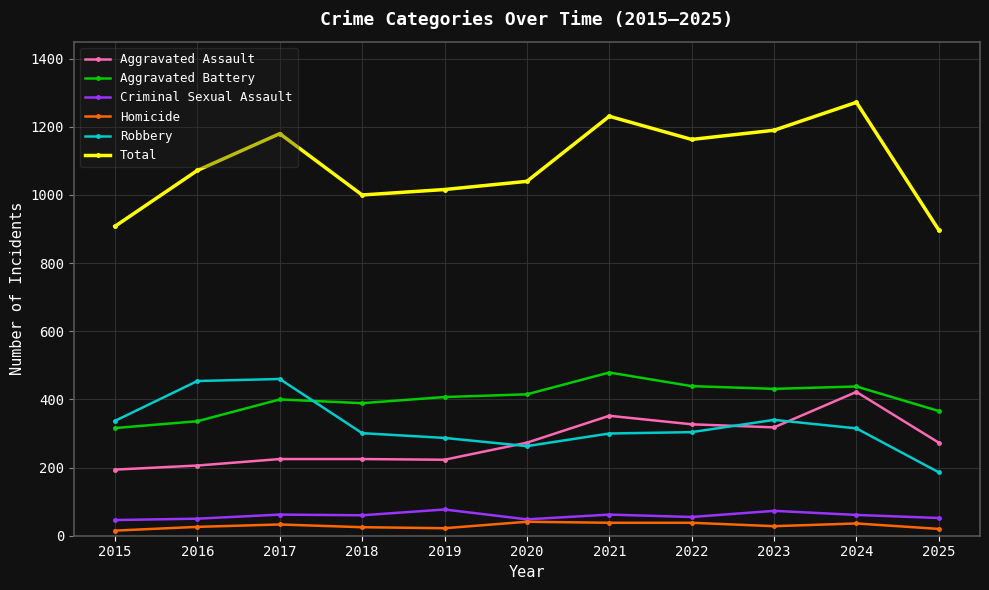

Is the value of Robbery at 2023 greater than the value of Homicide at 2016?

Yes